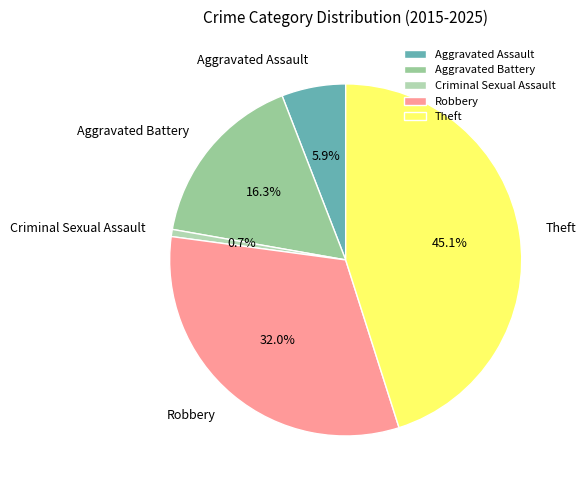

Which slice is the smallest?

Criminal Sexual Assault